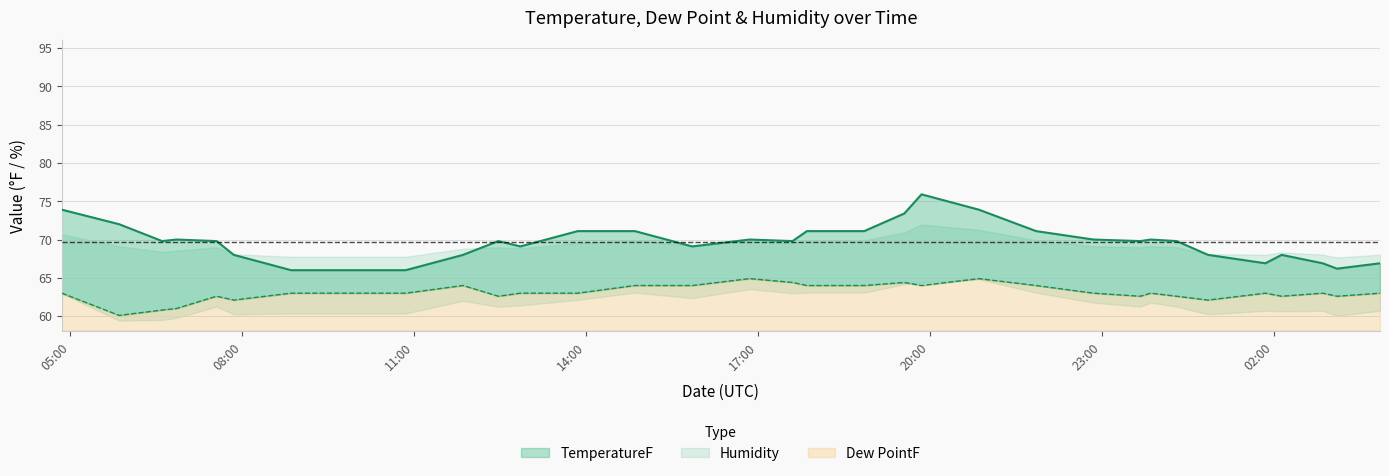

True or false: TemperatureF and Dew PointF intersect in this chart.

False